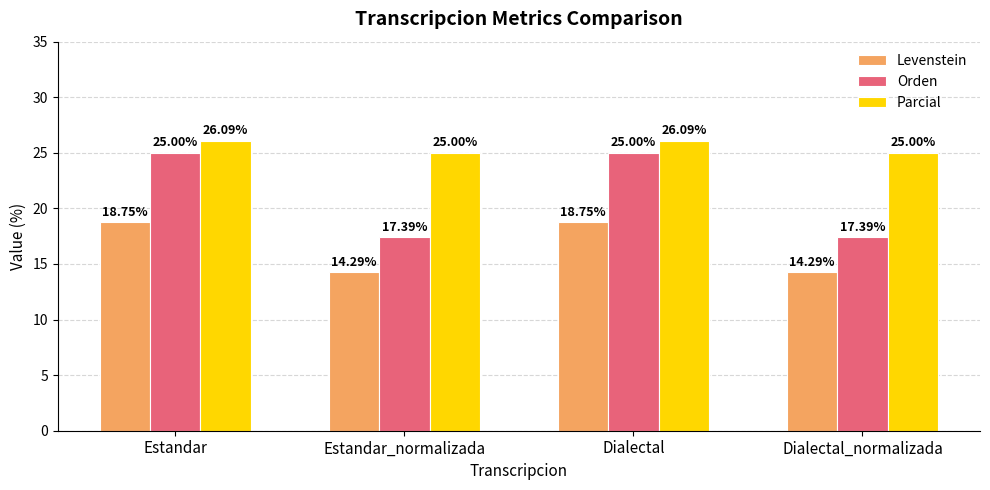

True or false: Parcial has a value of 8.1 at Dialectal.

False